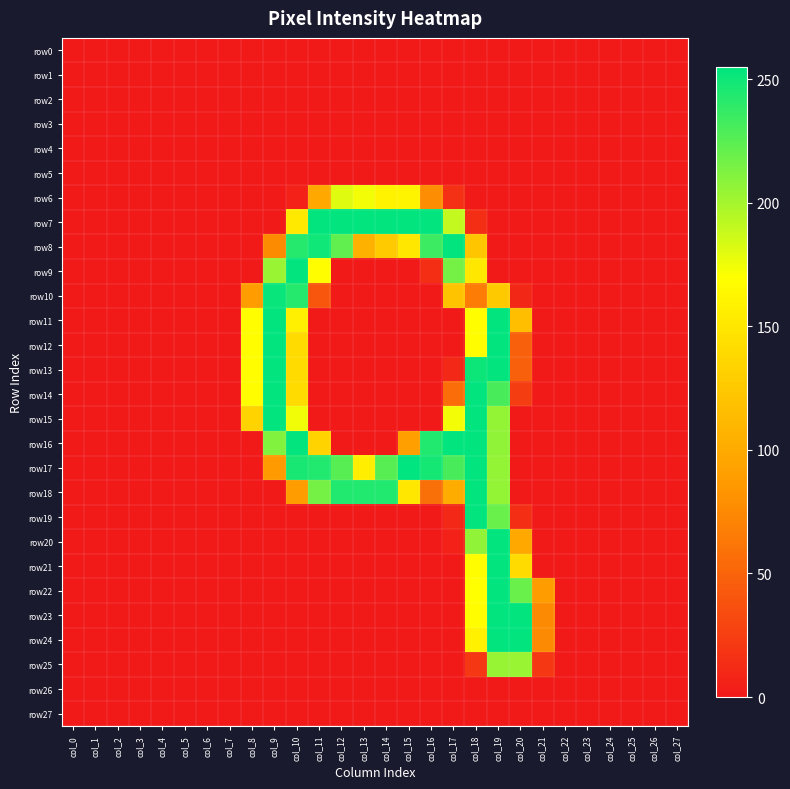

Reading left to right, transcribe all the data shown in this chart.

row0: col_0=0	col_1=0	col_2=0	col_3=0	col_4=0	col_5=0	col_6=0	col_7=0	col_8=0	col_9=0	col_10=0	col_11=0	col_12=0	col_13=0	col_14=0	col_15=0	col_16=0	col_17=0	col_18=0	col_19=0	col_20=0	col_21=0	col_22=0	col_23=0	col_24=0	col_25=0	col_26=0	col_27=0
row1: col_0=0	col_1=0	col_2=0	col_3=0	col_4=0	col_5=0	col_6=0	col_7=0	col_8=0	col_9=0	col_10=0	col_11=0	col_12=0	col_13=0	col_14=0	col_15=0	col_16=0	col_17=0	col_18=0	col_19=0	col_20=0	col_21=0	col_22=0	col_23=0	col_24=0	col_25=0	col_26=0	col_27=0
row2: col_0=0	col_1=0	col_2=0	col_3=0	col_4=0	col_5=0	col_6=0	col_7=0	col_8=0	col_9=0	col_10=0	col_11=0	col_12=0	col_13=0	col_14=0	col_15=0	col_16=0	col_17=0	col_18=0	col_19=0	col_20=0	col_21=0	col_22=0	col_23=0	col_24=0	col_25=0	col_26=0	col_27=0
row3: col_0=0	col_1=0	col_2=0	col_3=0	col_4=0	col_5=0	col_6=0	col_7=0	col_8=0	col_9=0	col_10=0	col_11=0	col_12=0	col_13=0	col_14=0	col_15=0	col_16=0	col_17=0	col_18=0	col_19=0	col_20=0	col_21=0	col_22=0	col_23=0	col_24=0	col_25=0	col_26=0	col_27=0
row4: col_0=0	col_1=0	col_2=0	col_3=0	col_4=0	col_5=0	col_6=0	col_7=0	col_8=0	col_9=0	col_10=0	col_11=0	col_12=0	col_13=0	col_14=0	col_15=0	col_16=0	col_17=0	col_18=0	col_19=0	col_20=0	col_21=0	col_22=0	col_23=0	col_24=0	col_25=0	col_26=0	col_27=0
row5: col_0=0	col_1=0	col_2=0	col_3=0	col_4=0	col_5=0	col_6=0	col_7=0	col_8=0	col_9=0	col_10=0	col_11=0	col_12=0	col_13=0	col_14=0	col_15=0	col_16=0	col_17=0	col_18=0	col_19=0	col_20=0	col_21=0	col_22=0	col_23=0	col_24=0	col_25=0	col_26=0	col_27=0
row6: col_0=0	col_1=0	col_2=0	col_3=0	col_4=0	col_5=0	col_6=0	col_7=0	col_8=0	col_9=0	col_10=5	col_11=98	col_12=181	col_13=174	col_14=160	col_15=161	col_16=77	col_17=15	col_18=0	col_19=0	col_20=0	col_21=0	col_22=0	col_23=0	col_24=0	col_25=0	col_26=0	col_27=0
row7: col_0=0	col_1=0	col_2=0	col_3=0	col_4=0	col_5=0	col_6=0	col_7=0	col_8=0	col_9=0	col_10=152	col_11=254	col_12=254	col_13=254	col_14=254	col_15=254	col_16=254	col_17=190	col_18=13	col_19=0	col_20=0	col_21=0	col_22=0	col_23=0	col_24=0	col_25=0	col_26=0	col_27=0
row8: col_0=0	col_1=0	col_2=0	col_3=0	col_4=0	col_5=0	col_6=0	col_7=0	col_8=0	col_9=76	col_10=243	col_11=250	col_12=223	col_13=105	col_14=126	col_15=150	col_16=235	col_17=254	col_18=123	col_19=0	col_20=0	col_21=0	col_22=0	col_23=0	col_24=0	col_25=0	col_26=0	col_27=0
row9: col_0=0	col_1=0	col_2=0	col_3=0	col_4=0	col_5=0	col_6=0	col_7=0	col_8=0	col_9=204	col_10=254	col_11=169	col_12=0	col_13=0	col_14=0	col_15=0	col_16=13	col_17=216	col_18=150	col_19=0	col_20=0	col_21=0	col_22=0	col_23=0	col_24=0	col_25=0	col_26=0	col_27=0
row10: col_0=0	col_1=0	col_2=0	col_3=0	col_4=0	col_5=0	col_6=0	col_7=0	col_8=88	col_9=252	col_10=243	col_11=40	col_12=0	col_13=0	col_14=0	col_15=0	col_16=0	col_17=120	col_18=66	col_19=125	col_20=9	col_21=0	col_22=0	col_23=0	col_24=0	col_25=0	col_26=0	col_27=0
row11: col_0=0	col_1=0	col_2=0	col_3=0	col_4=0	col_5=0	col_6=0	col_7=0	col_8=169	col_9=254	col_10=157	col_11=0	col_12=0	col_13=0	col_14=0	col_15=0	col_16=0	col_17=0	col_18=169	col_19=254	col_20=117	col_21=0	col_22=0	col_23=0	col_24=0	col_25=0	col_26=0	col_27=0
row12: col_0=0	col_1=0	col_2=0	col_3=0	col_4=0	col_5=0	col_6=0	col_7=0	col_8=169	col_9=254	col_10=140	col_11=0	col_12=0	col_13=0	col_14=0	col_15=0	col_16=0	col_17=0	col_18=169	col_19=254	col_20=47	col_21=0	col_22=0	col_23=0	col_24=0	col_25=0	col_26=0	col_27=0
row13: col_0=0	col_1=0	col_2=0	col_3=0	col_4=0	col_5=0	col_6=0	col_7=0	col_8=169	col_9=254	col_10=140	col_11=0	col_12=0	col_13=0	col_14=0	col_15=0	col_16=0	col_17=10	col_18=251	col_19=254	col_20=47	col_21=0	col_22=0	col_23=0	col_24=0	col_25=0	col_26=0	col_27=0
row14: col_0=0	col_1=0	col_2=0	col_3=0	col_4=0	col_5=0	col_6=0	col_7=0	col_8=169	col_9=254	col_10=140	col_11=0	col_12=0	col_13=0	col_14=0	col_15=0	col_16=0	col_17=56	col_18=254	col_19=231	col_20=24	col_21=0	col_22=0	col_23=0	col_24=0	col_25=0	col_26=0	col_27=0
row15: col_0=0	col_1=0	col_2=0	col_3=0	col_4=0	col_5=0	col_6=0	col_7=0	col_8=134	col_9=254	col_10=175	col_11=0	col_12=0	col_13=0	col_14=0	col_15=0	col_16=0	col_17=174	col_18=254	col_19=206	col_20=0	col_21=0	col_22=0	col_23=0	col_24=0	col_25=0	col_26=0	col_27=0
row16: col_0=0	col_1=0	col_2=0	col_3=0	col_4=0	col_5=0	col_6=0	col_7=0	col_8=0	col_9=212	col_10=254	col_11=134	col_12=0	col_13=0	col_14=0	col_15=91	col_16=244	col_17=254	col_18=254	col_19=207	col_20=0	col_21=0	col_22=0	col_23=0	col_24=0	col_25=0	col_26=0	col_27=0
row17: col_0=0	col_1=0	col_2=0	col_3=0	col_4=0	col_5=0	col_6=0	col_7=0	col_8=0	col_9=86	col_10=247	col_11=244	col_12=226	col_13=156	col_14=226	col_15=255	col_16=248	col_17=231	col_18=254	col_19=206	col_20=0	col_21=0	col_22=0	col_23=0	col_24=0	col_25=0	col_26=0	col_27=0
row18: col_0=0	col_1=0	col_2=0	col_3=0	col_4=0	col_5=0	col_6=0	col_7=0	col_8=0	col_9=0	col_10=88	col_11=216	col_12=244	col_13=244	col_14=244	col_15=150	col_16=58	col_17=101	col_18=254	col_19=206	col_20=0	col_21=0	col_22=0	col_23=0	col_24=0	col_25=0	col_26=0	col_27=0
row19: col_0=0	col_1=0	col_2=0	col_3=0	col_4=0	col_5=0	col_6=0	col_7=0	col_8=0	col_9=0	col_10=0	col_11=0	col_12=0	col_13=0	col_14=0	col_15=0	col_16=0	col_17=10	col_18=254	col_19=220	col_20=14	col_21=0	col_22=0	col_23=0	col_24=0	col_25=0	col_26=0	col_27=0
row20: col_0=0	col_1=0	col_2=0	col_3=0	col_4=0	col_5=0	col_6=0	col_7=0	col_8=0	col_9=0	col_10=0	col_11=0	col_12=0	col_13=0	col_14=0	col_15=0	col_16=0	col_17=5	col_18=207	col_19=254	col_20=99	col_21=0	col_22=0	col_23=0	col_24=0	col_25=0	col_26=0	col_27=0
row21: col_0=0	col_1=0	col_2=0	col_3=0	col_4=0	col_5=0	col_6=0	col_7=0	col_8=0	col_9=0	col_10=0	col_11=0	col_12=0	col_13=0	col_14=0	col_15=0	col_16=0	col_17=0	col_18=169	col_19=254	col_20=140	col_21=0	col_22=0	col_23=0	col_24=0	col_25=0	col_26=0	col_27=0
row22: col_0=0	col_1=0	col_2=0	col_3=0	col_4=0	col_5=0	col_6=0	col_7=0	col_8=0	col_9=0	col_10=0	col_11=0	col_12=0	col_13=0	col_14=0	col_15=0	col_16=0	col_17=0	col_18=170	col_19=254	col_20=220	col_21=88	col_22=0	col_23=0	col_24=0	col_25=0	col_26=0	col_27=0
row23: col_0=0	col_1=0	col_2=0	col_3=0	col_4=0	col_5=0	col_6=0	col_7=0	col_8=0	col_9=0	col_10=0	col_11=0	col_12=0	col_13=0	col_14=0	col_15=0	col_16=0	col_17=0	col_18=169	col_19=254	col_20=254	col_21=75	col_22=0	col_23=0	col_24=0	col_25=0	col_26=0	col_27=0
row24: col_0=0	col_1=0	col_2=0	col_3=0	col_4=0	col_5=0	col_6=0	col_7=0	col_8=0	col_9=0	col_10=0	col_11=0	col_12=0	col_13=0	col_14=0	col_15=0	col_16=0	col_17=0	col_18=159	col_19=254	col_20=254	col_21=75	col_22=0	col_23=0	col_24=0	col_25=0	col_26=0	col_27=0
row25: col_0=0	col_1=0	col_2=0	col_3=0	col_4=0	col_5=0	col_6=0	col_7=0	col_8=0	col_9=0	col_10=0	col_11=0	col_12=0	col_13=0	col_14=0	col_15=0	col_16=0	col_17=0	col_18=20	col_19=205	col_20=204	col_21=20	col_22=0	col_23=0	col_24=0	col_25=0	col_26=0	col_27=0
row26: col_0=0	col_1=0	col_2=0	col_3=0	col_4=0	col_5=0	col_6=0	col_7=0	col_8=0	col_9=0	col_10=0	col_11=0	col_12=0	col_13=0	col_14=0	col_15=0	col_16=0	col_17=0	col_18=0	col_19=0	col_20=0	col_21=0	col_22=0	col_23=0	col_24=0	col_25=0	col_26=0	col_27=0
row27: col_0=0	col_1=0	col_2=0	col_3=0	col_4=0	col_5=0	col_6=0	col_7=0	col_8=0	col_9=0	col_10=0	col_11=0	col_12=0	col_13=0	col_14=0	col_15=0	col_16=0	col_17=0	col_18=0	col_19=0	col_20=0	col_21=0	col_22=0	col_23=0	col_24=0	col_25=0	col_26=0	col_27=0